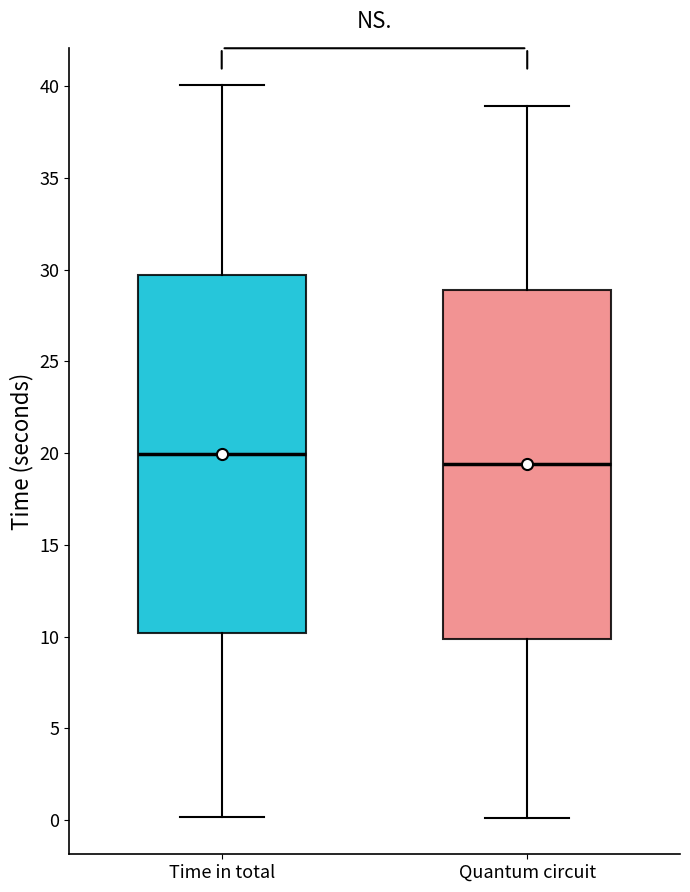

Comparing the boxes themselves (not the whiskers), which one is the tallest?

Time in total